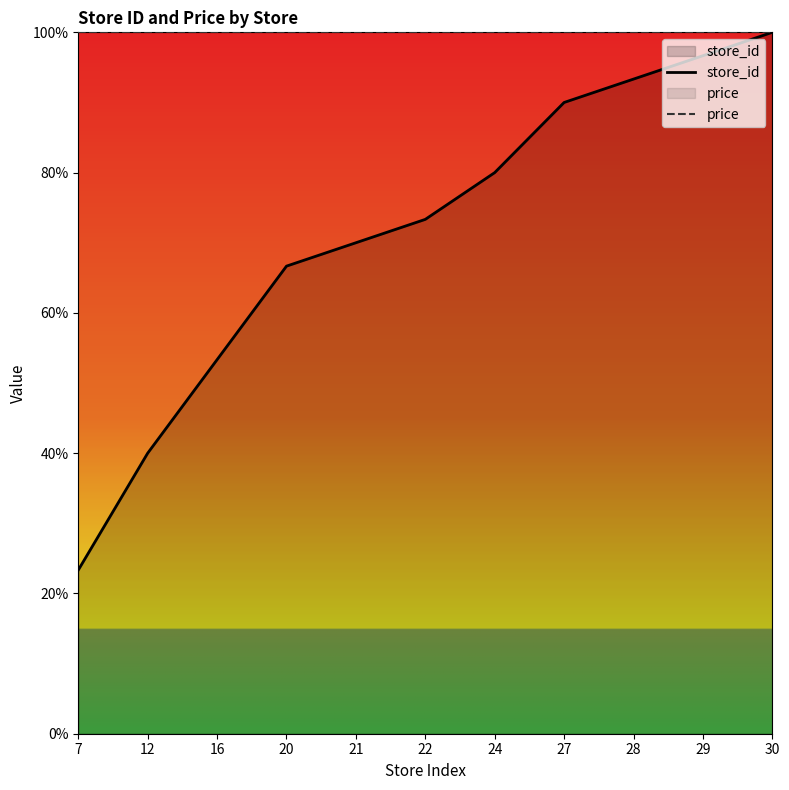

True or false: price and store_id cross at least once.

False